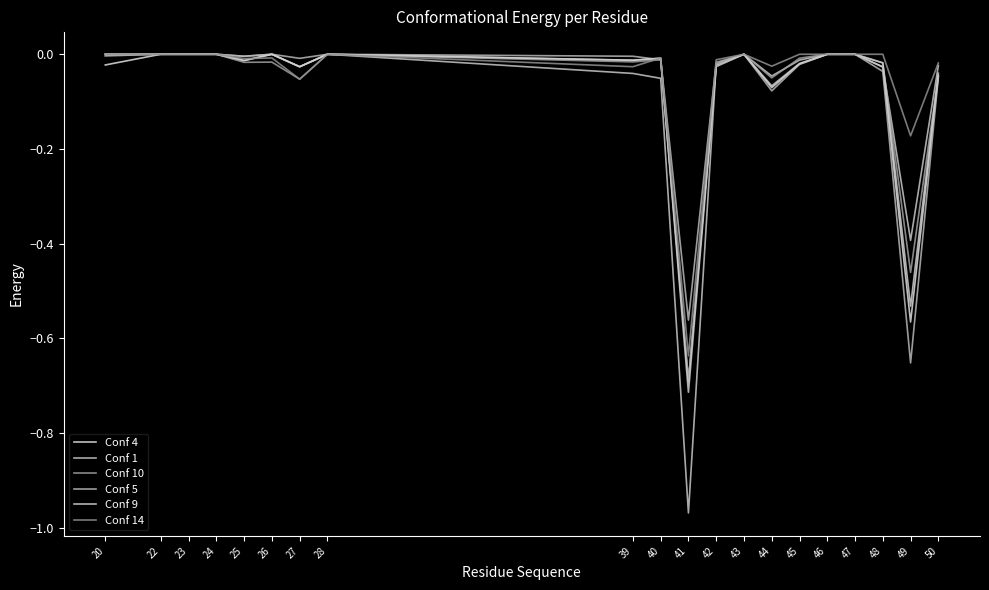

True or false: Conf 9 has more than 2 interior local peaks.

True